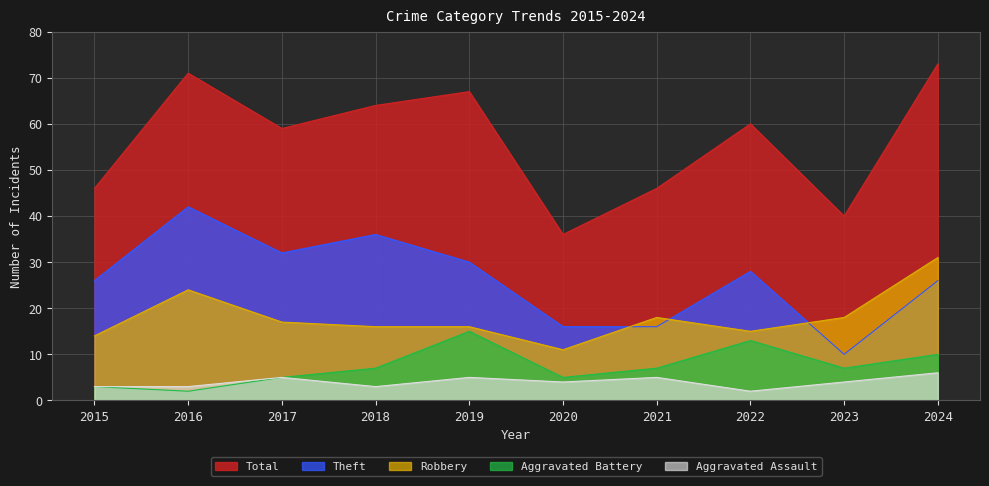

Between 2020 and 2021, which series saw the biggest shift?

Total